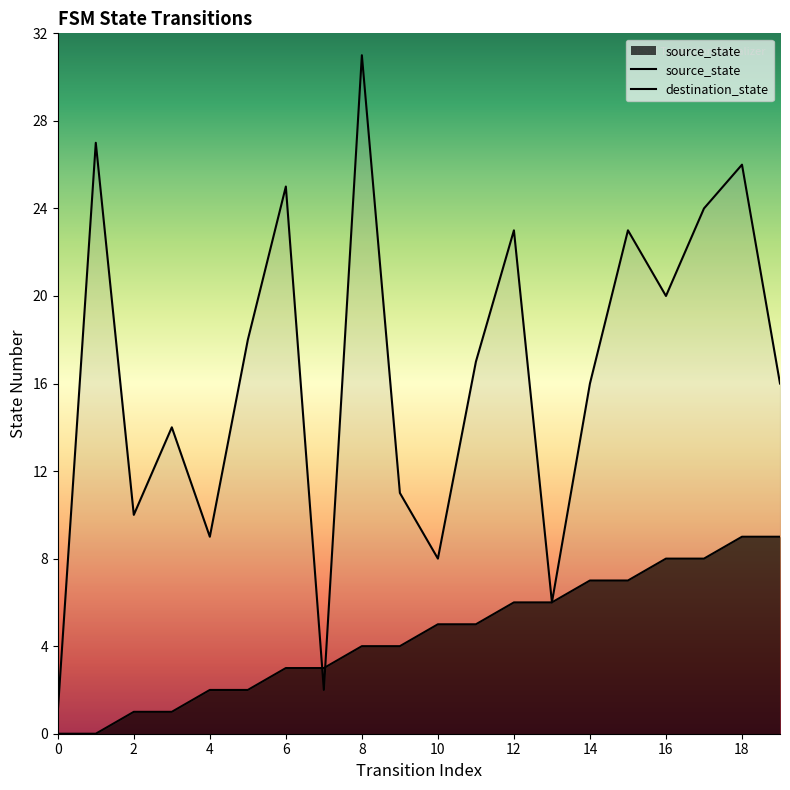

What is the value of the destination_state point at the 11th from the left?

8